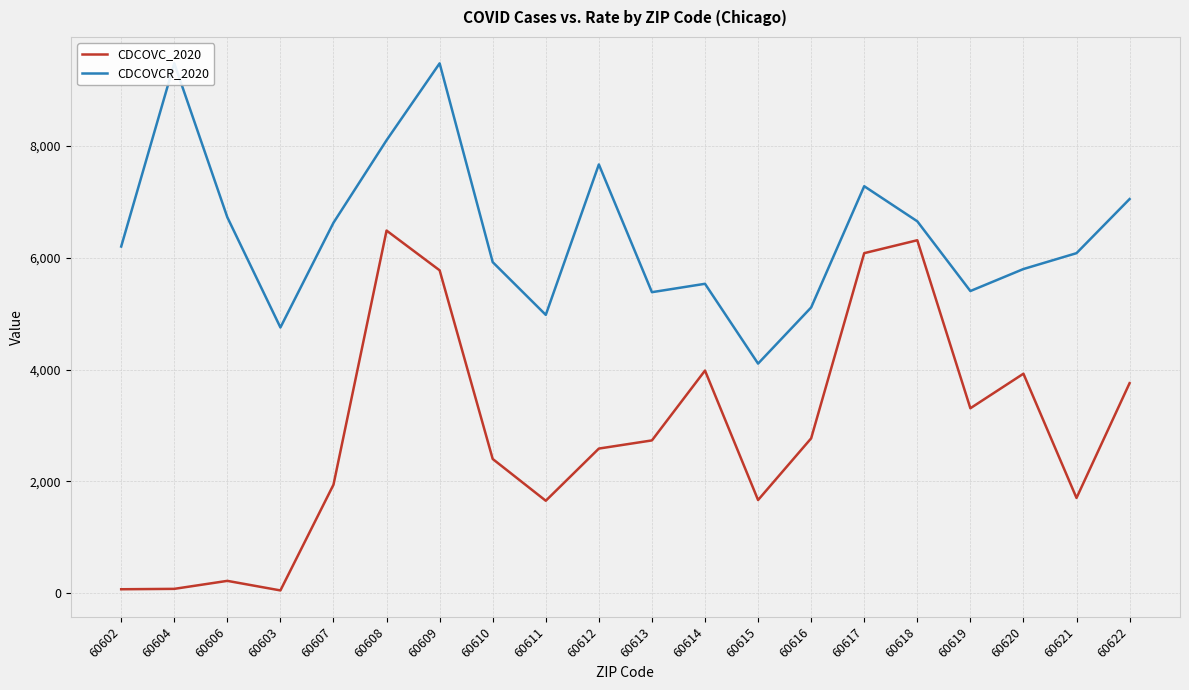

Between 60620 and 60607, which is larger?

60620